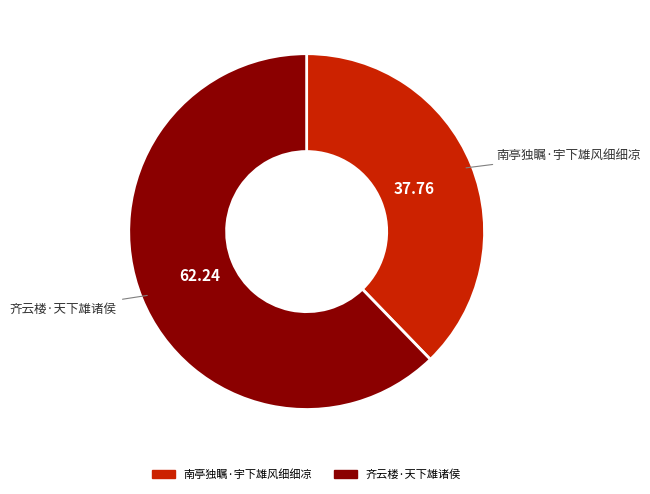

Which category has the smallest portion of the pie?

南亭独瞩·宇下雄风细细凉